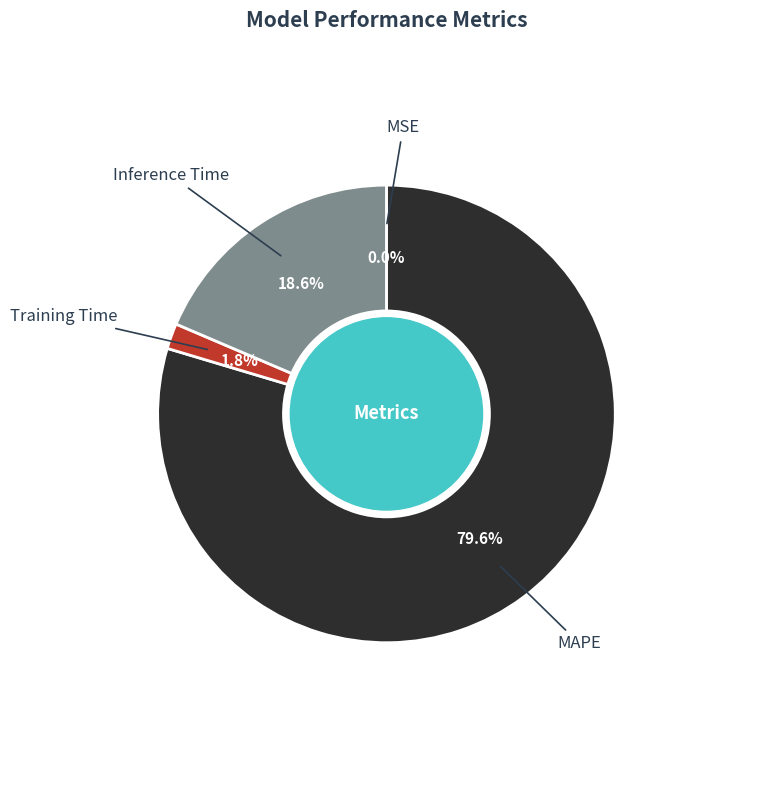

Which category has the biggest portion of the pie?

MAPE